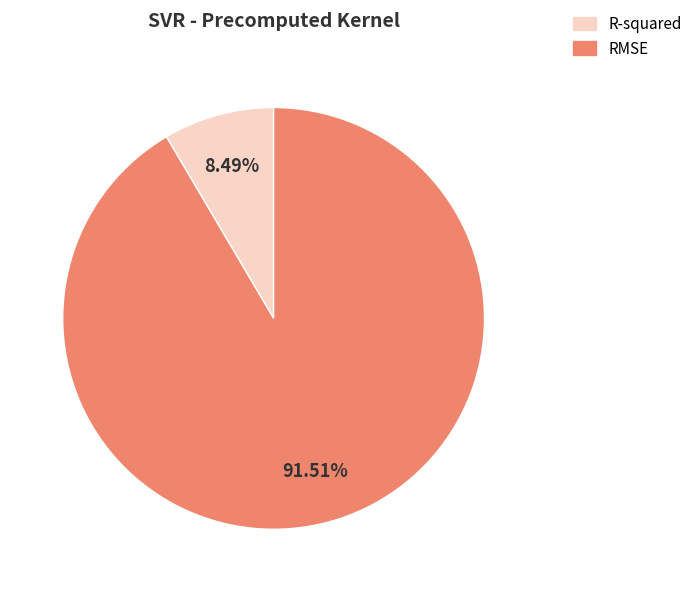

True or false: RMSE accounts for 92% of the total.

True